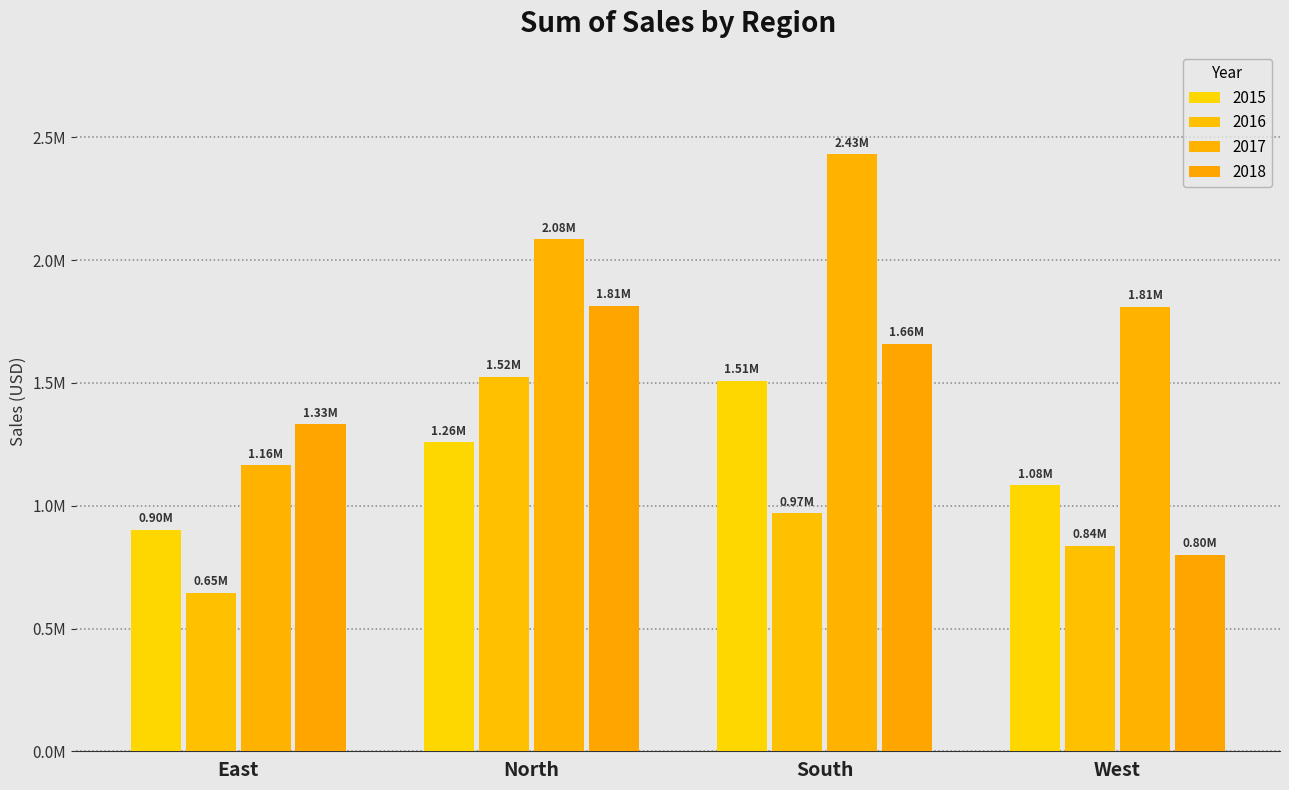

Rank the categories by 2018 value from lowest to highest.

West, East, South, North